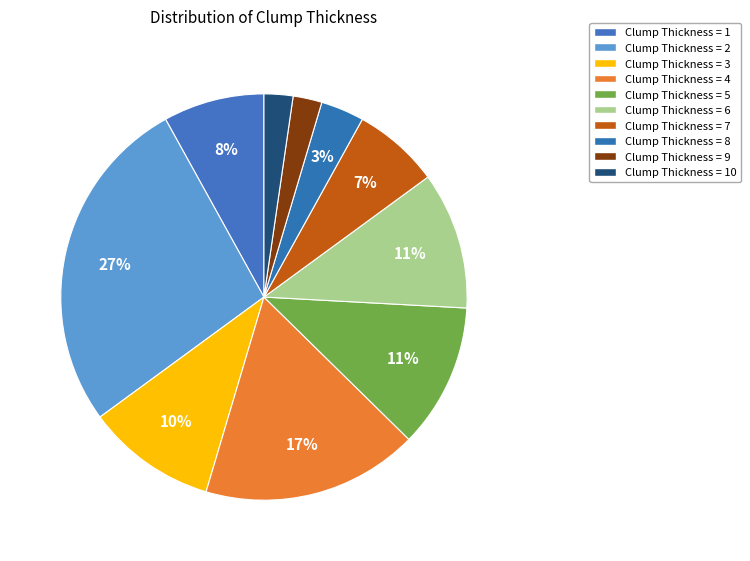

Which slice is the largest?

2